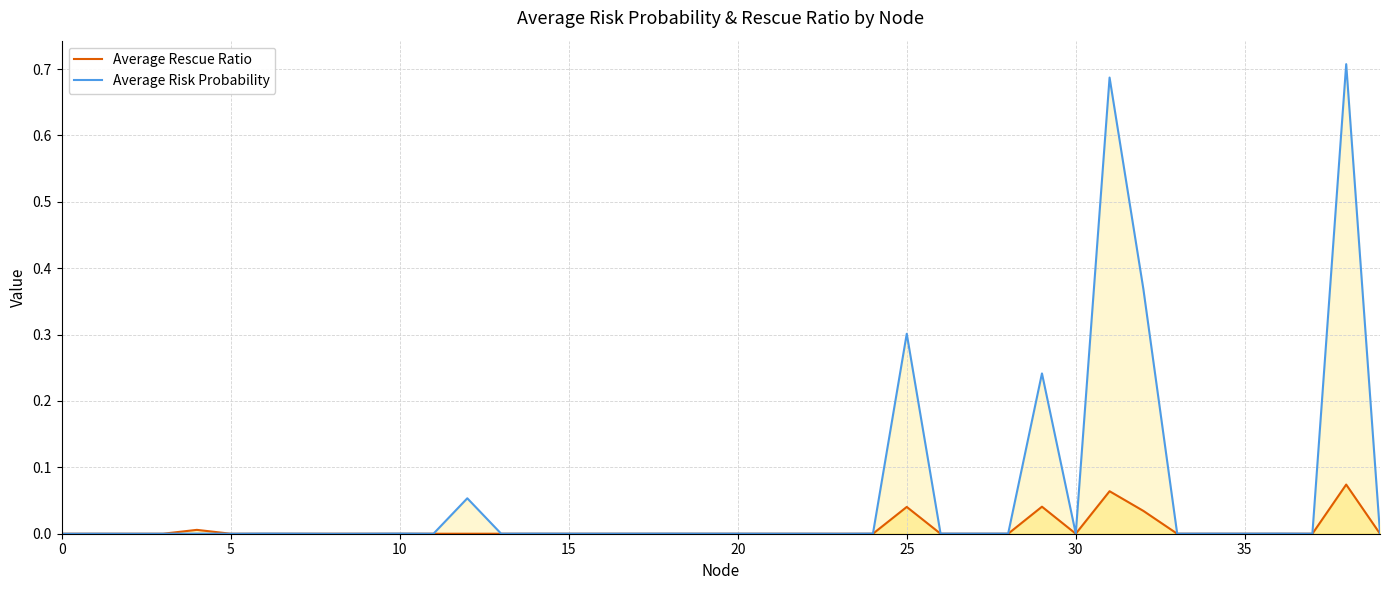

Rank the series by their average value, from lowest to highest.

Average Rescue Ratio, Average Risk Probability